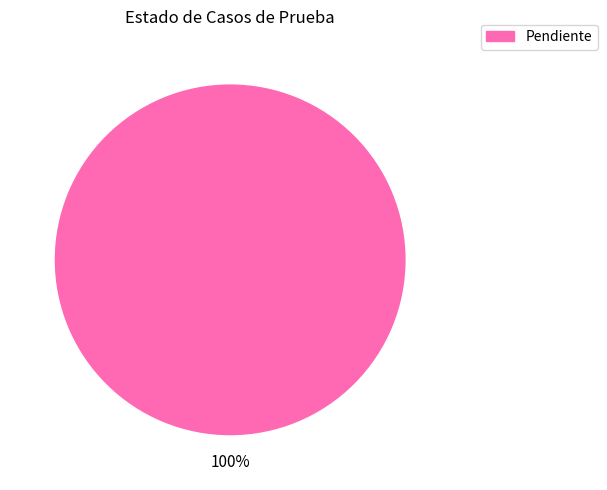

Does any single category account for the majority?

Yes